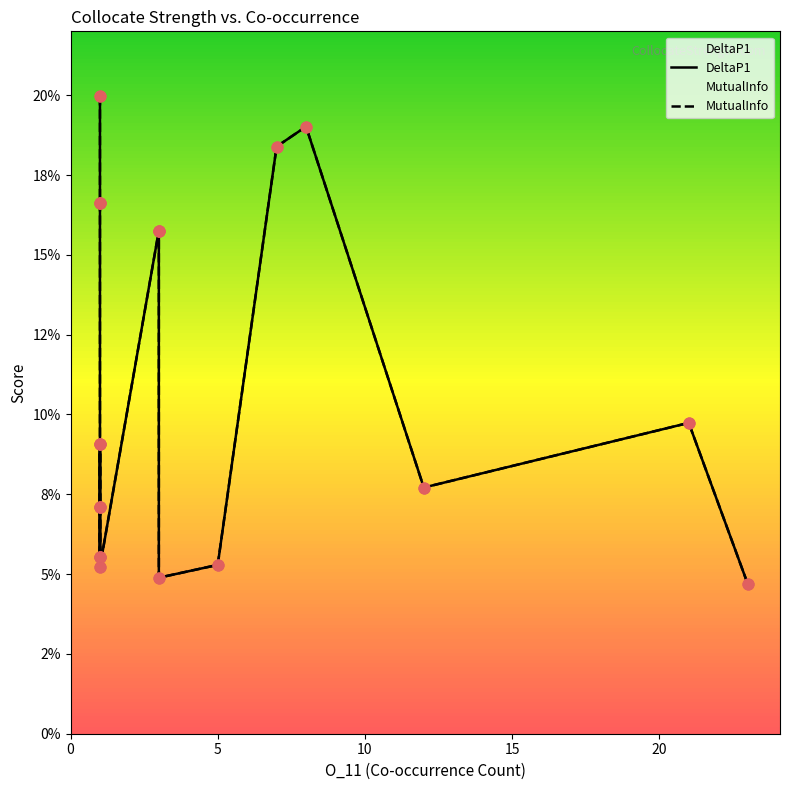

Which series reaches the maximum Y coordinate?

DeltaP1